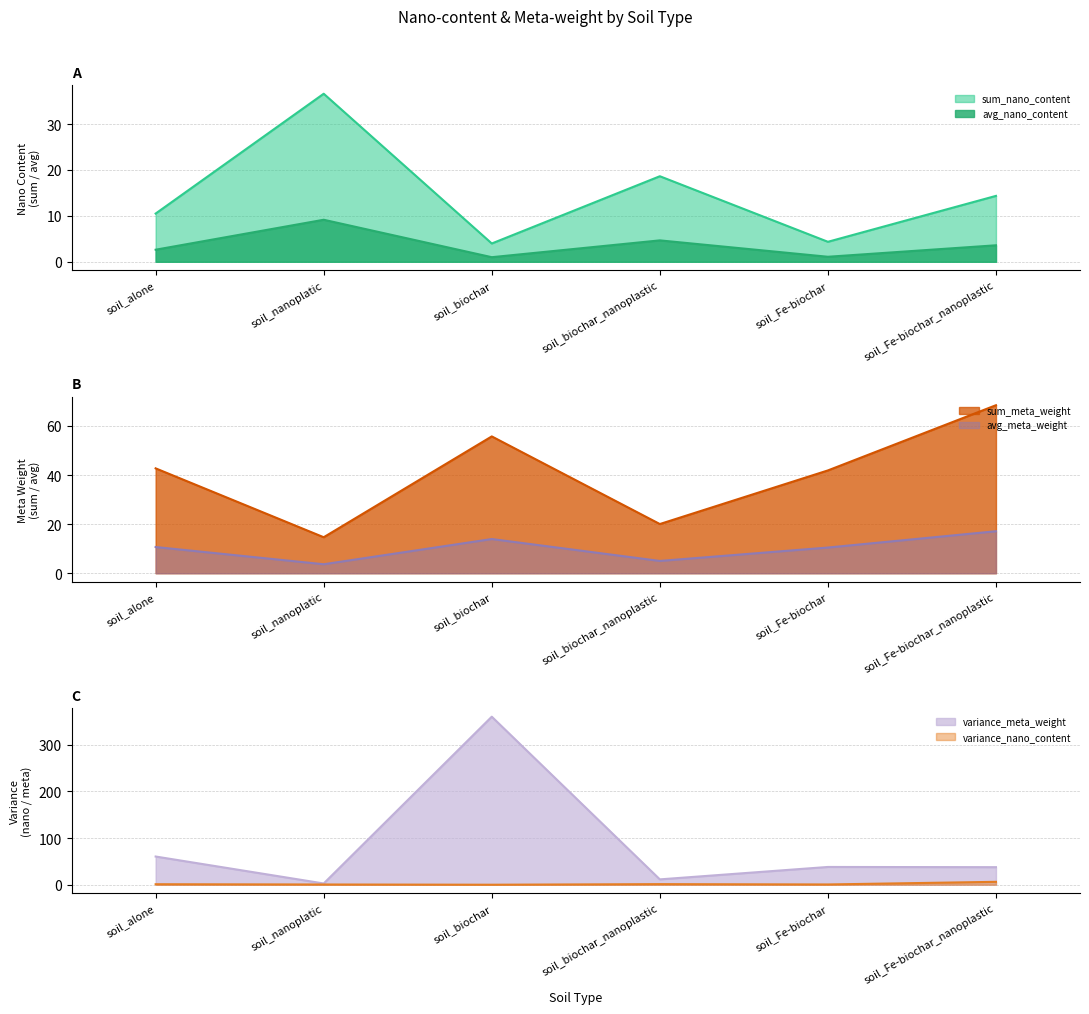

Rank the categories by avg_nano_content value from lowest to highest.

soil_biochar, soil_Fe-biochar, soil_alone, soil_Fe-biochar_nanoplastic, soil_biochar_nanoplastic, soil_nanoplatic